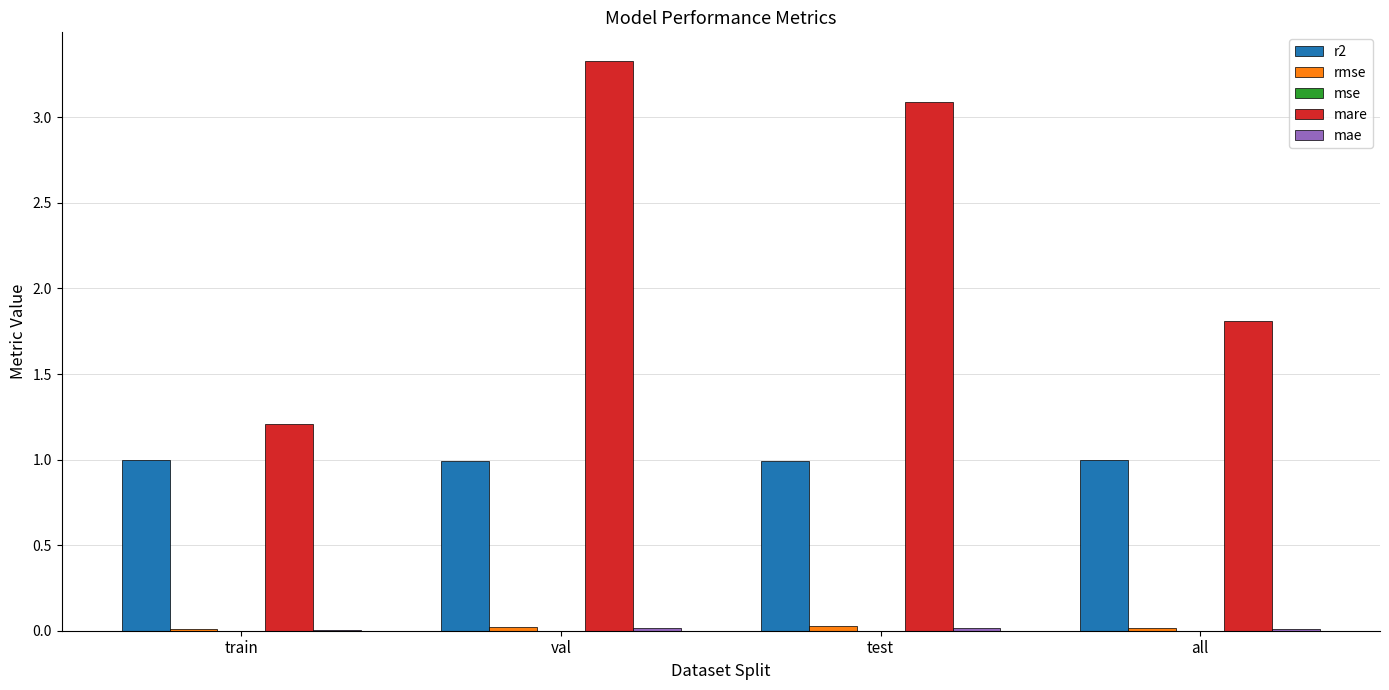

Between train and all, which series saw the biggest shift?

mare